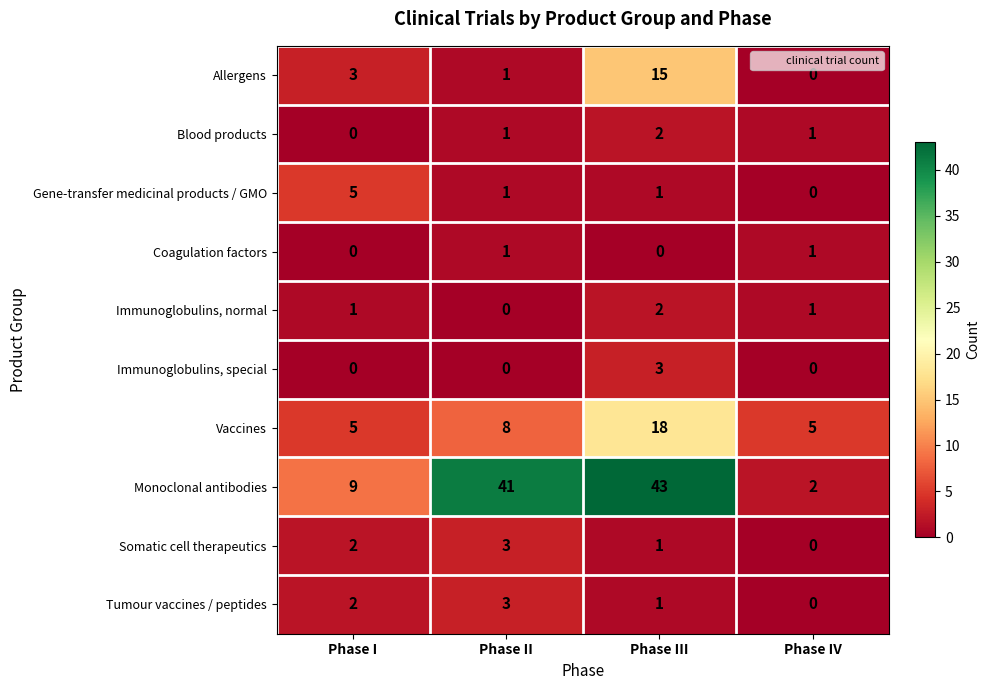

What is the total value across all series at Phase III?

86